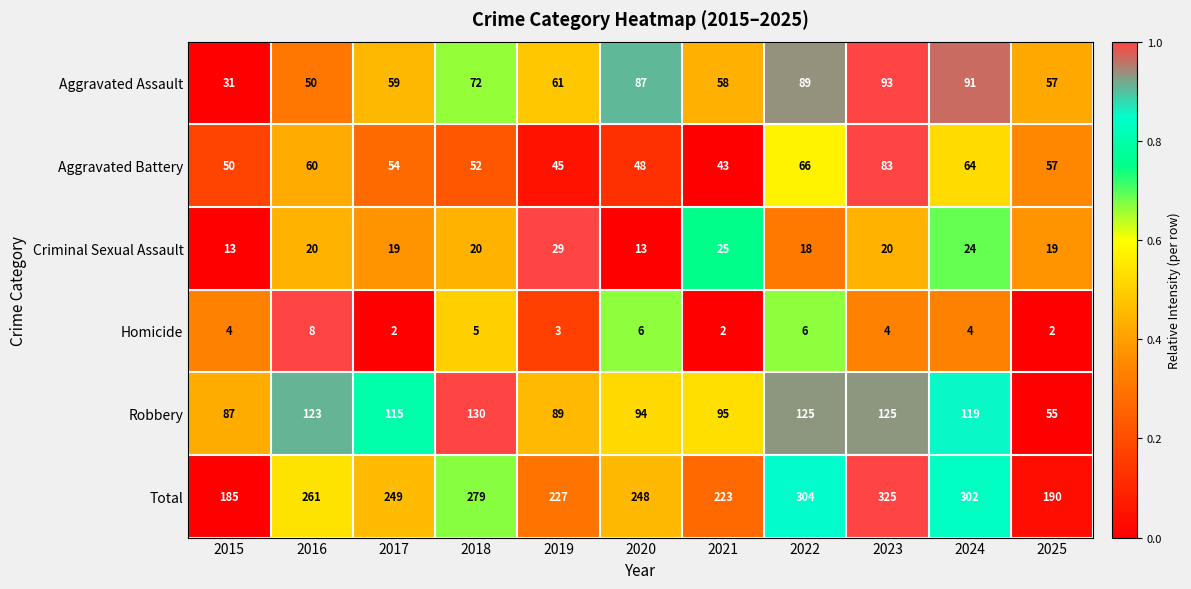

Rank the series by their maximum value, from lowest to highest.

Homicide, Criminal Sexual Assault, Aggravated Battery, Aggravated Assault, Robbery, Total